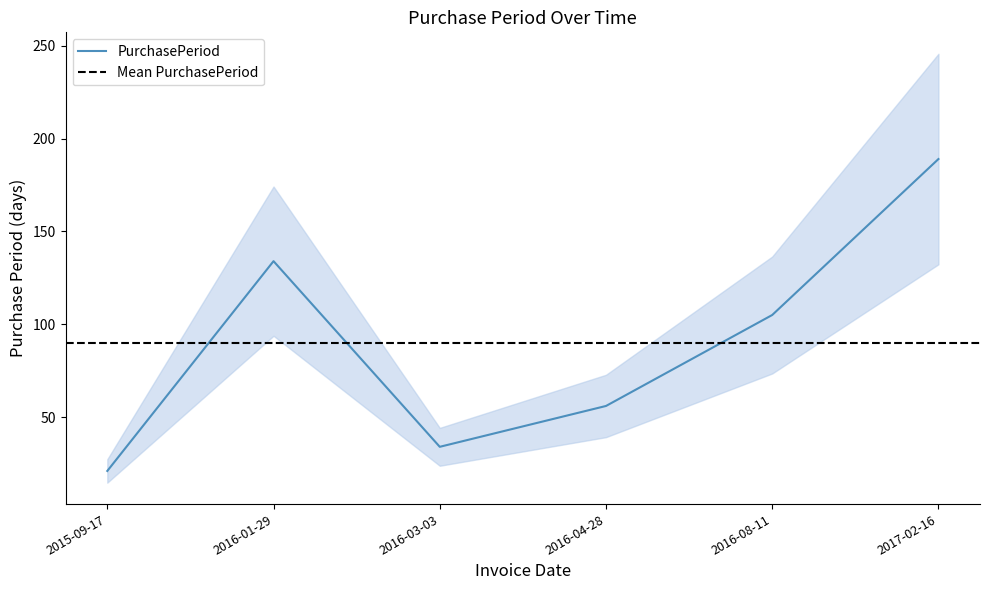

The chart shows a value of 327 at 2017-02-16. True or false?

False